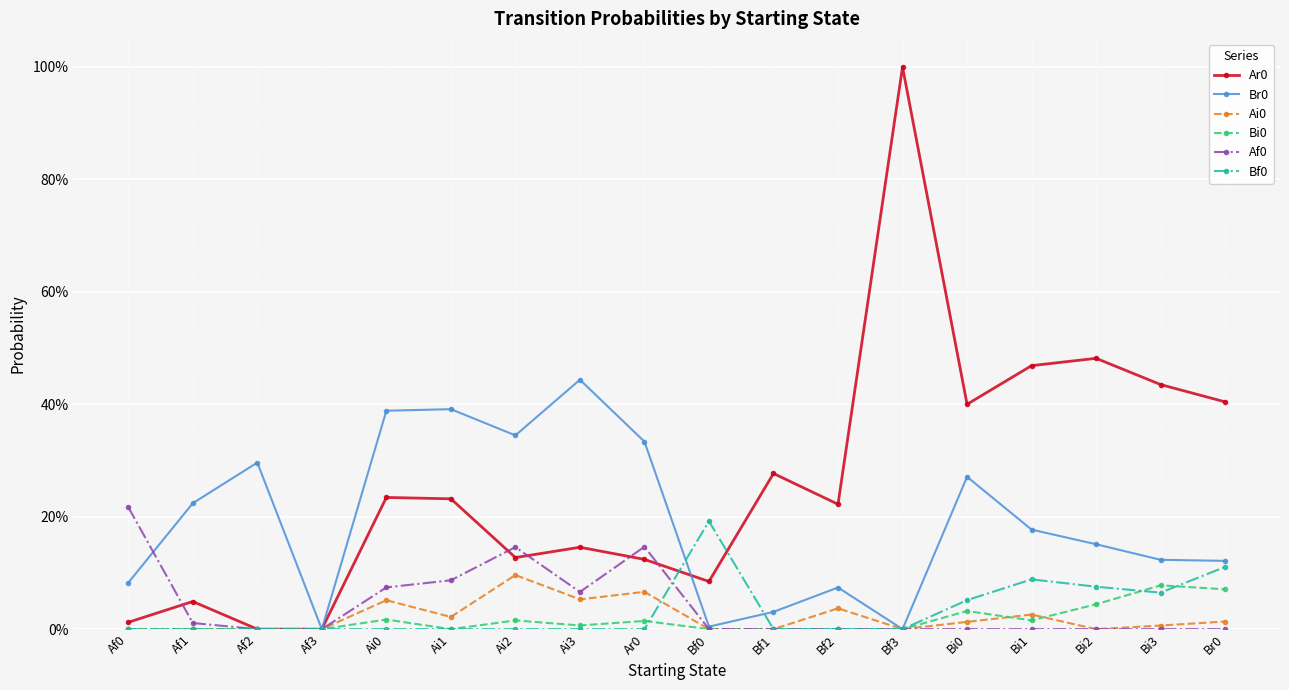

True or false: Ar0 and Bi0 intersect in this chart.

False